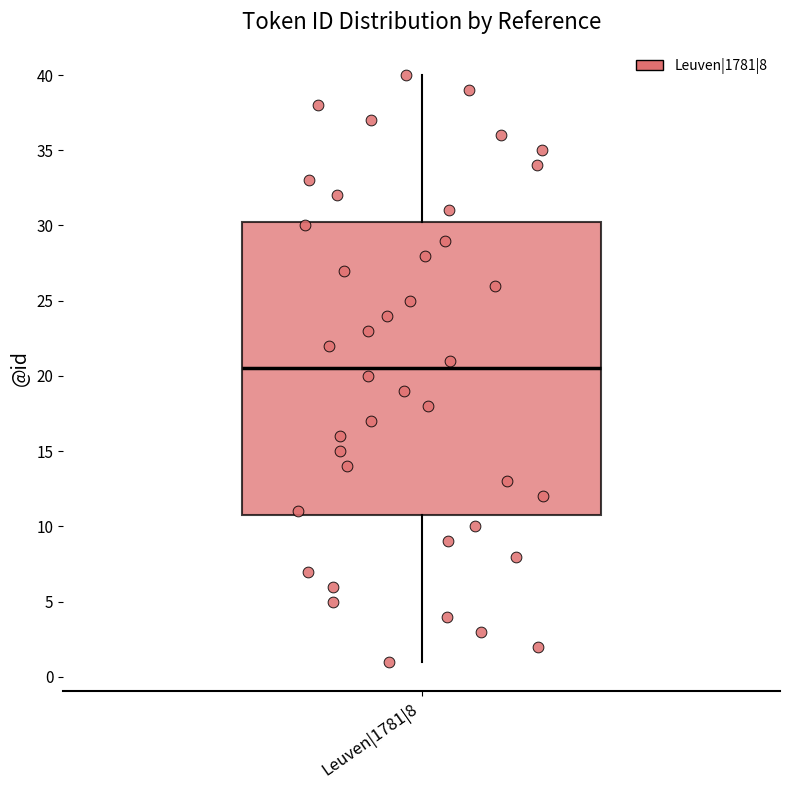

Read this box plot against the y-axis: the position of the median line, the range covered by the box, and the ends of both whiskers. The values are not printed on the chart, so give them approximately, as read against the axis.

median 20.5, box 11.0 to 30.5, whiskers 1.0 to 40.0